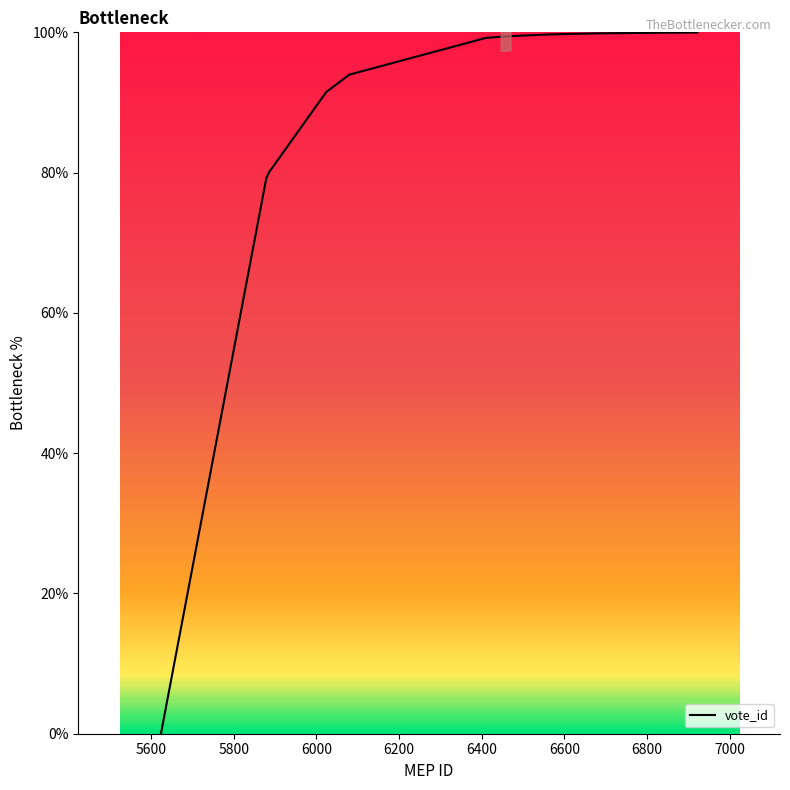

How many values are below 99?

5